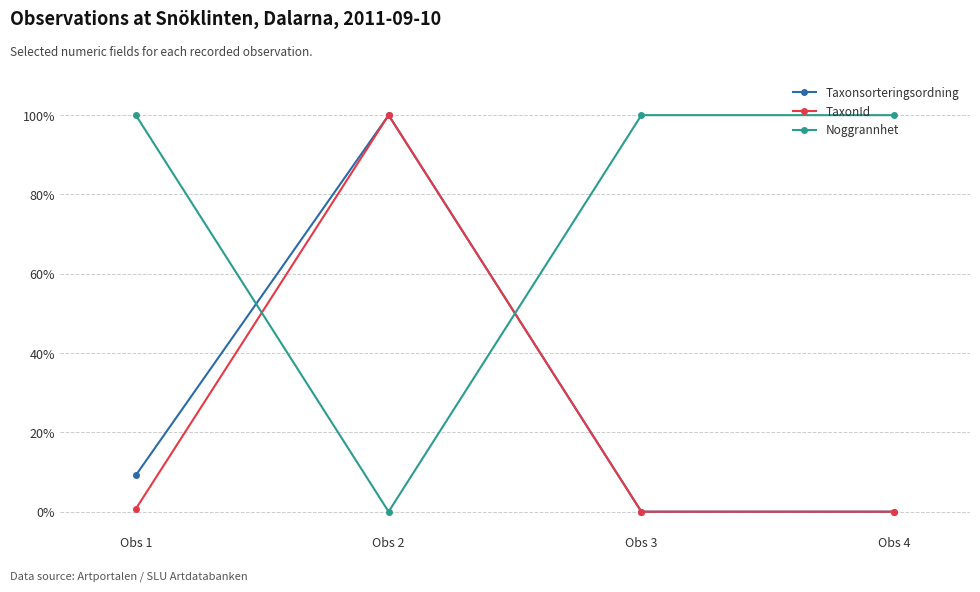

What is the highest value of the Taxonsorteringsordning series?

1.0